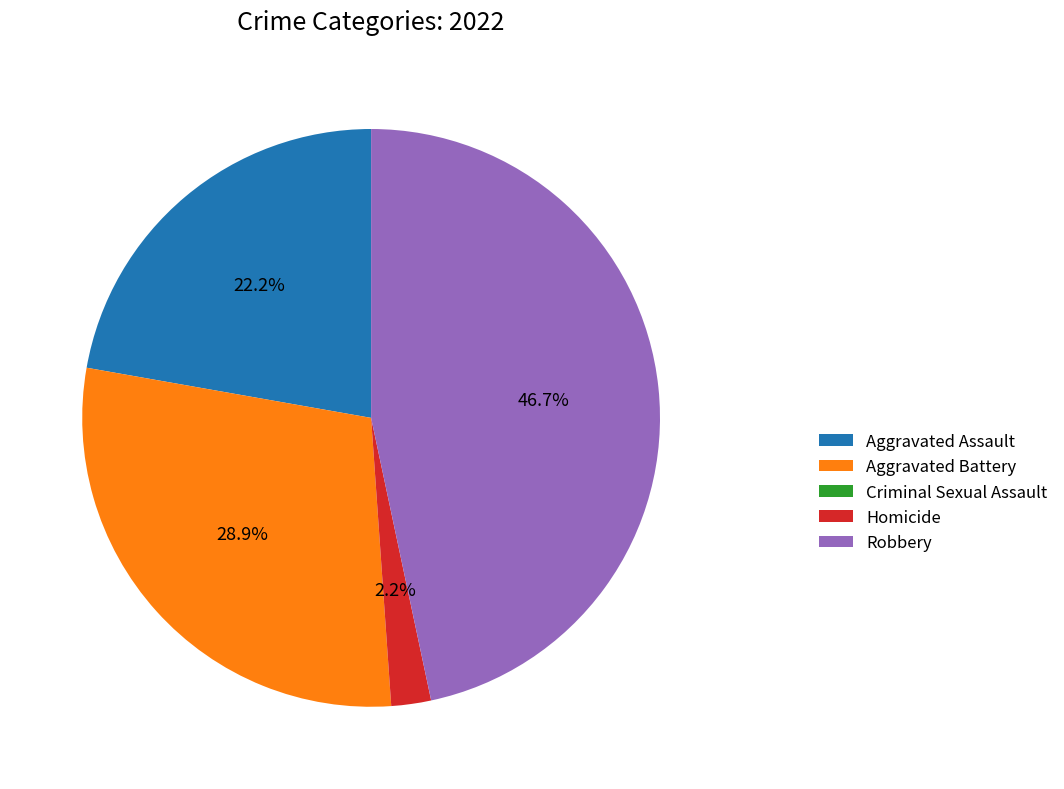

What percentage is NOT represented by Aggravated Battery?

71.1%